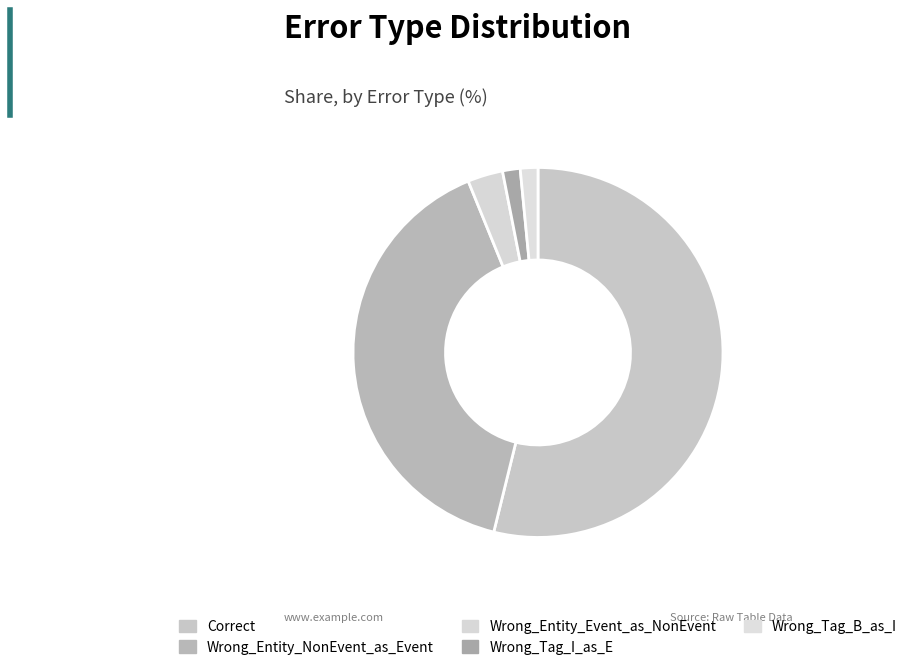

Which category has the biggest portion of the pie?

Correct